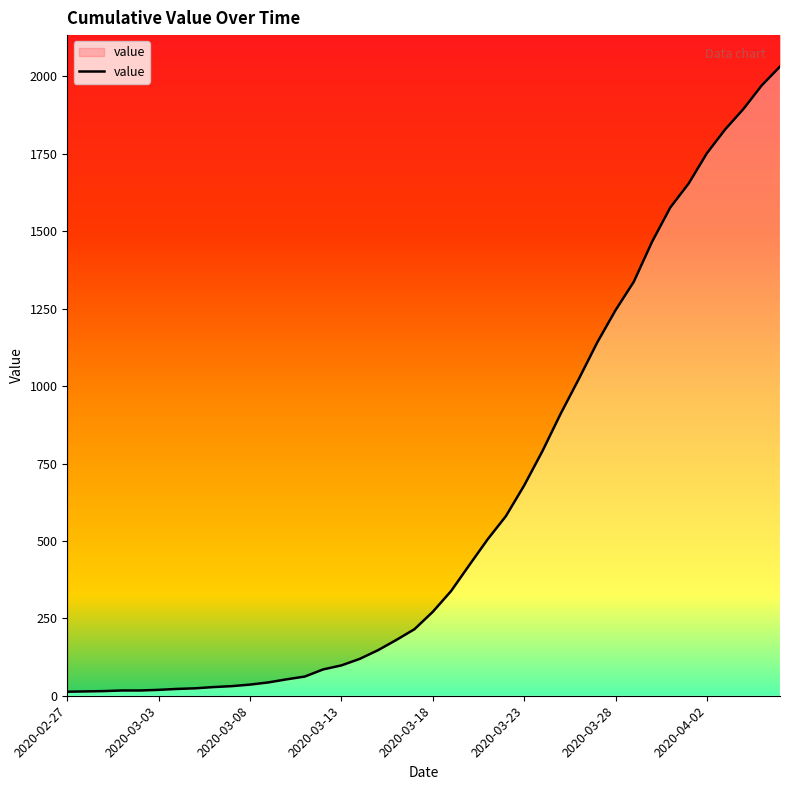

True or false: the data has more than 2 interior local peaks.

False